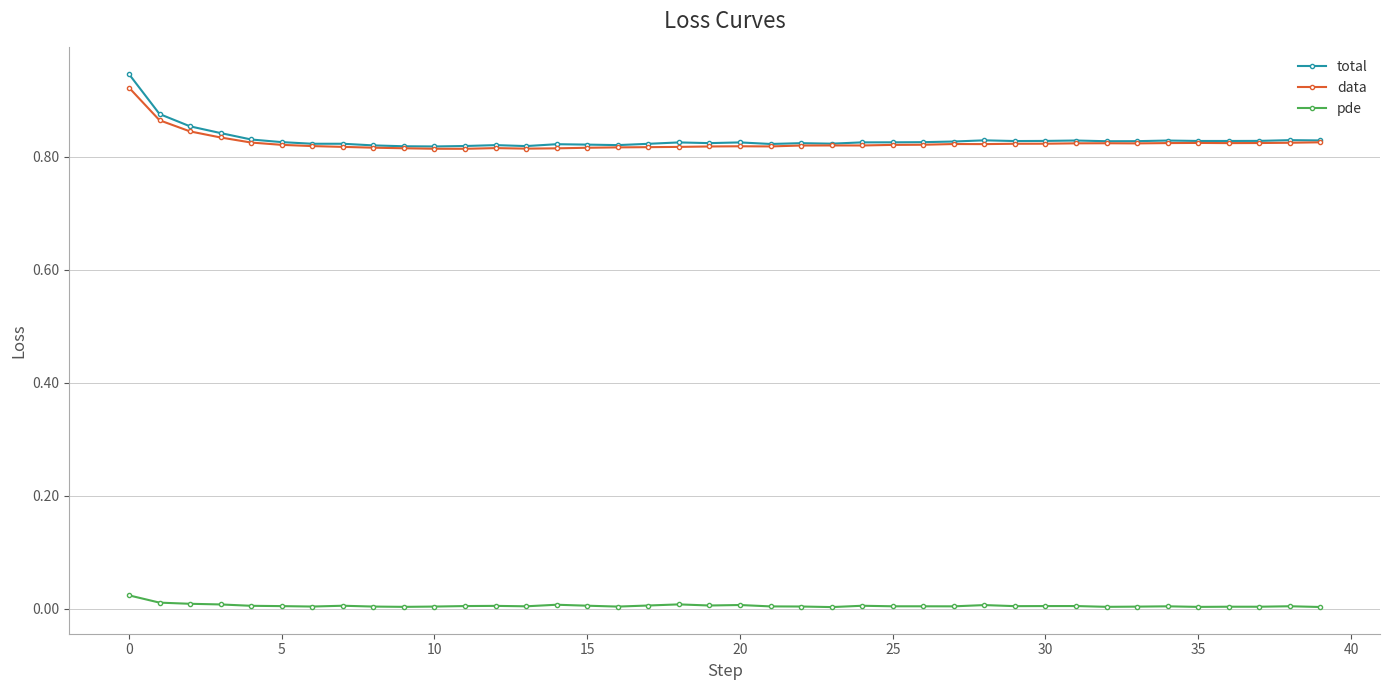

Which series has the widest spread of values?

total